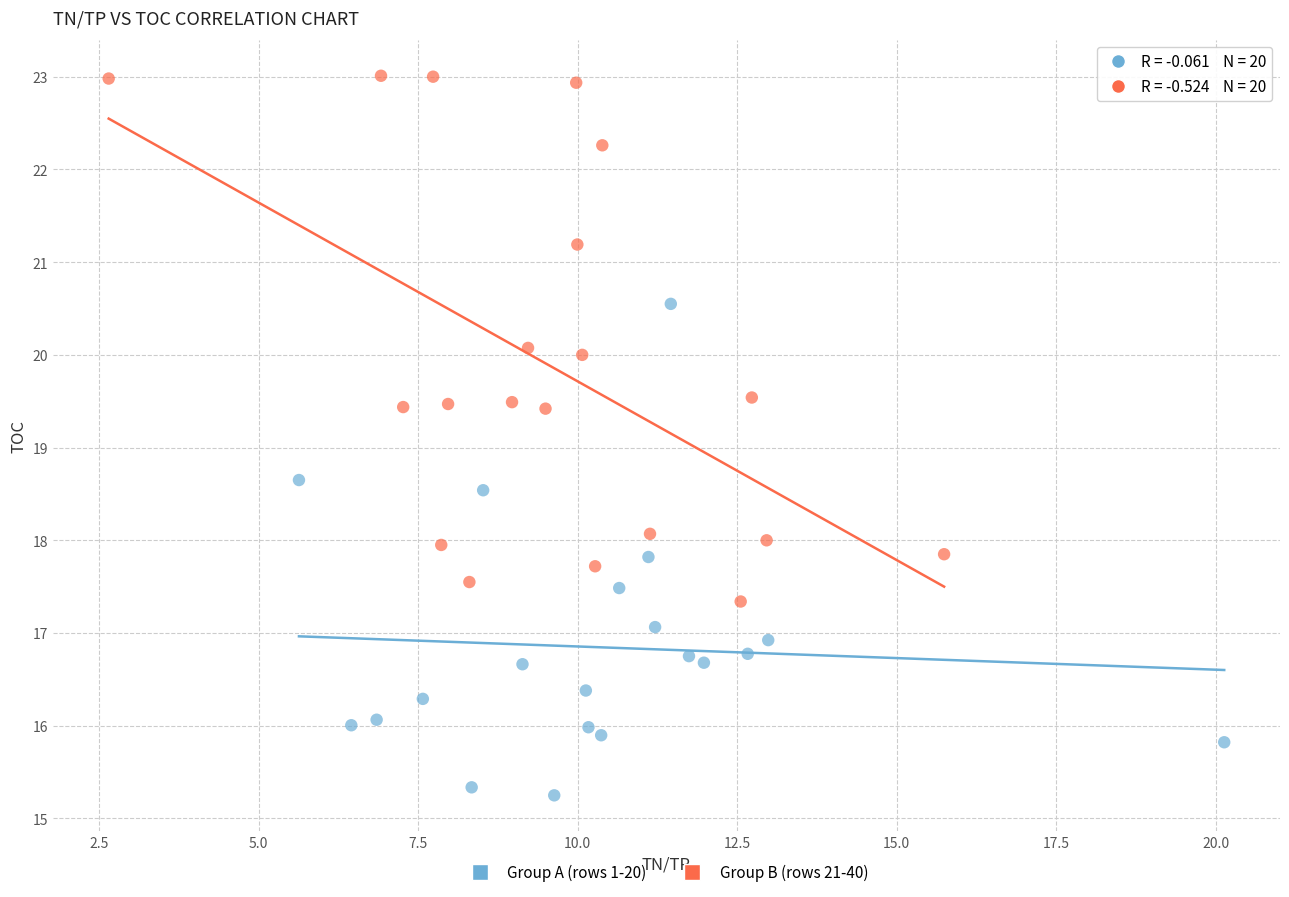

Which series reaches the maximum Y coordinate?

Group B (rows 21-40)